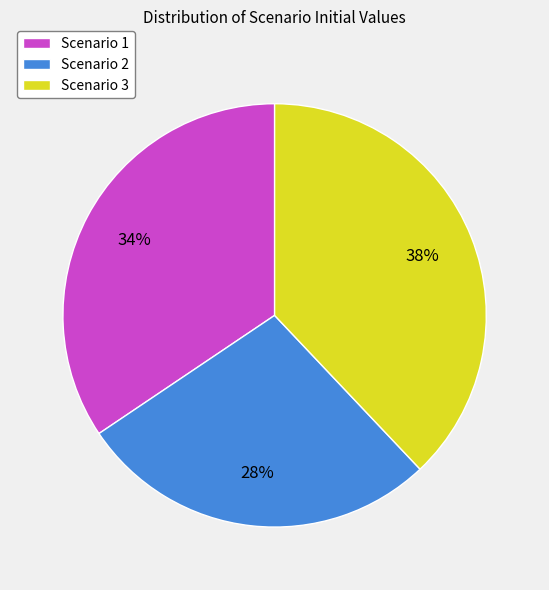

To the nearest percent, what portion does Scenario 2 represent?

28%